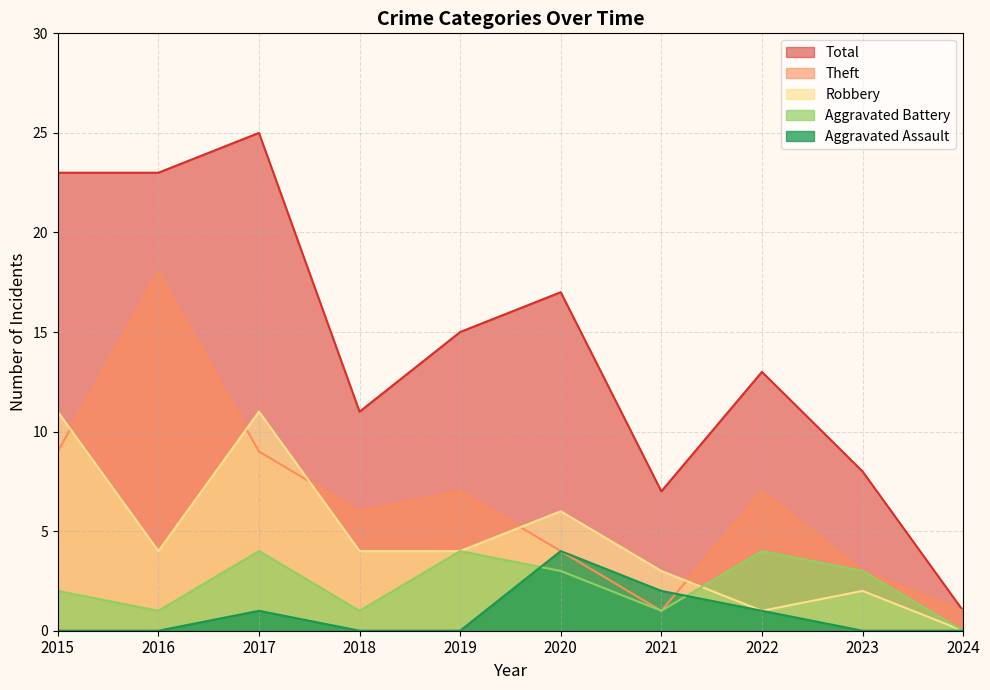

What is the difference between the second highest and second lowest values in the Total series?

16